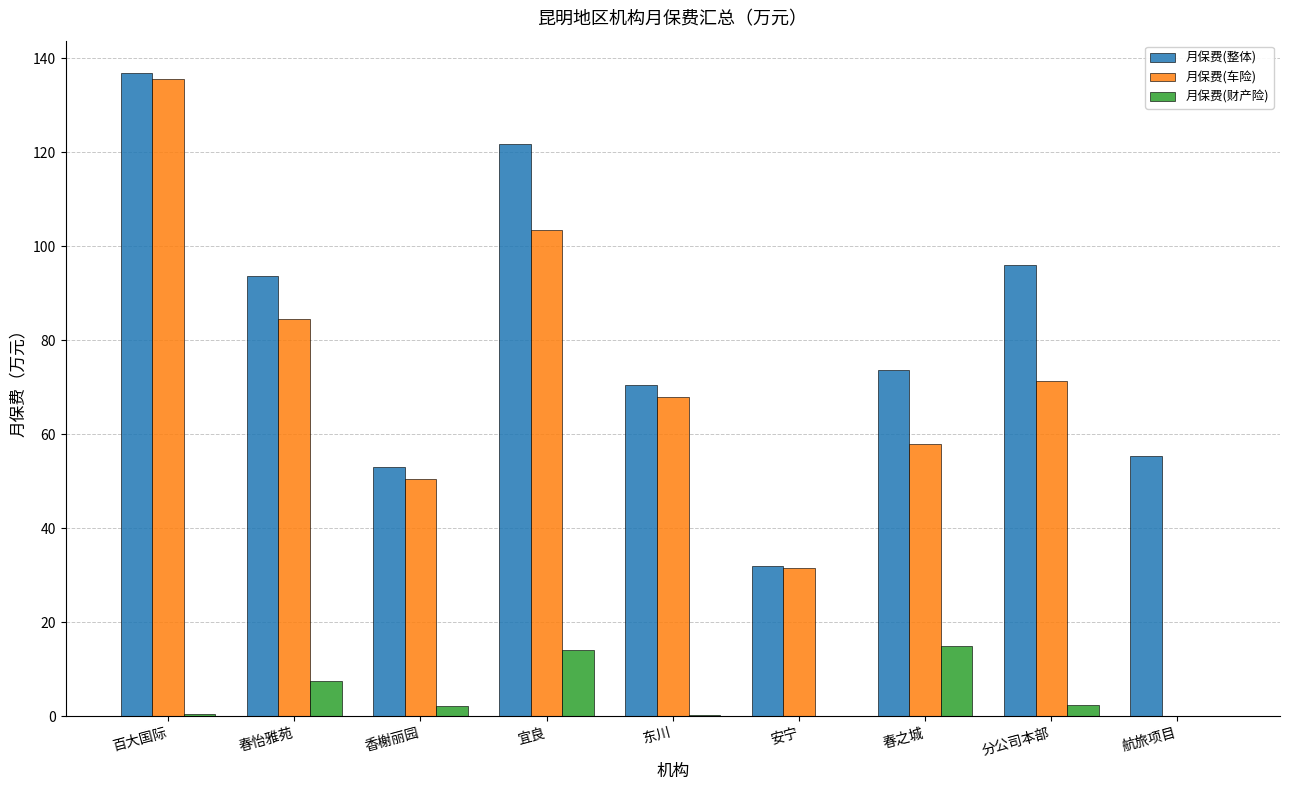

Which series has the widest spread of values?

月保费(车险)